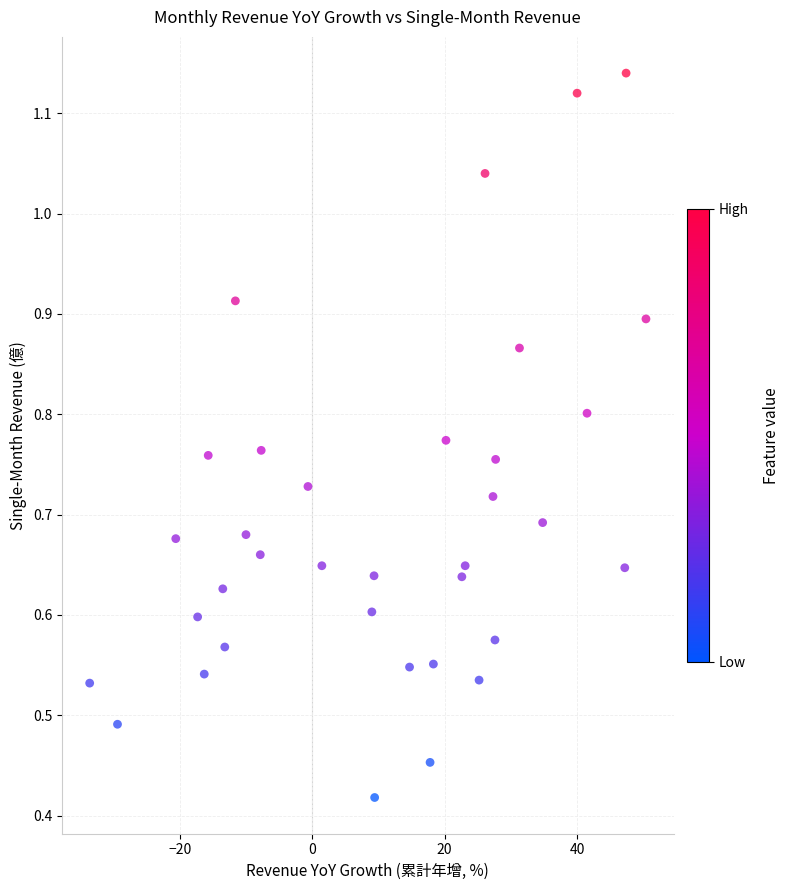

What is the range of X values (max minus min)?

84.0